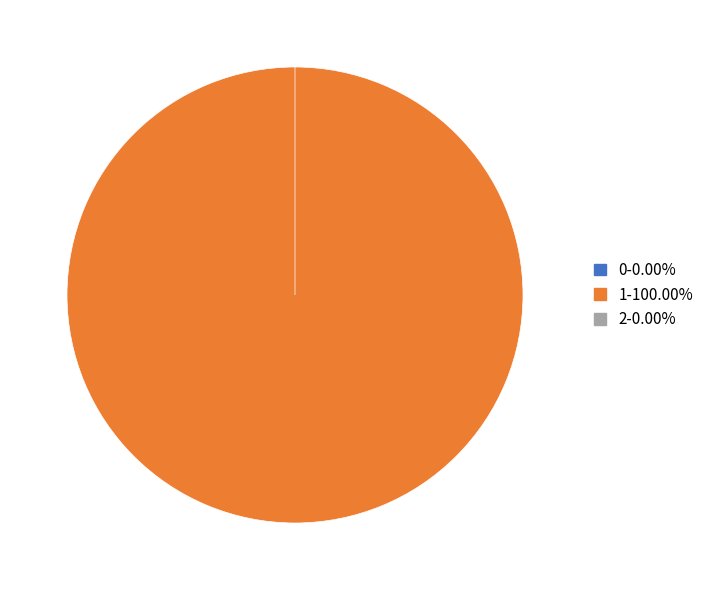

The 1 slice represents 100% of the pie. True or false?

True